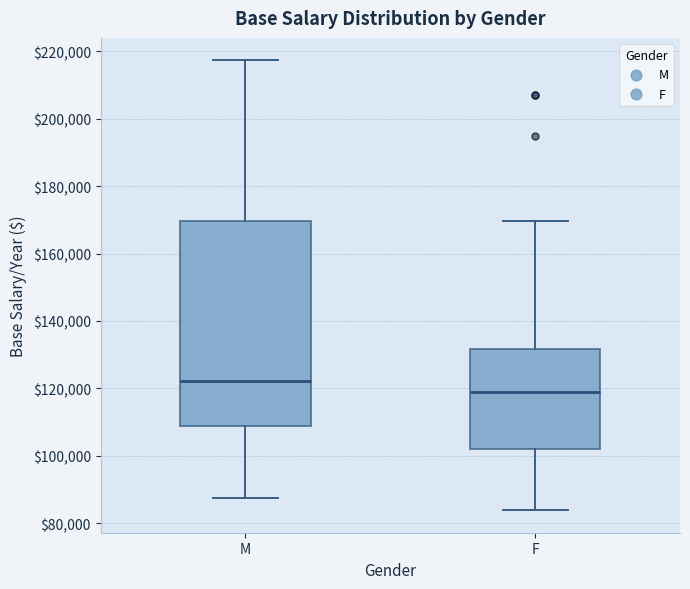

Reading left to right, read every box against the y-axis: the position of its median line, the range the box covers, and the ends of its whiskers. The values are not printed on the chart, so give them approximately, as read against the axis.

M: median 122000, box 108000 to 170000, whiskers 88000 to 218000
F: median 120000, box 102000 to 132000, whiskers 84000 to 170000